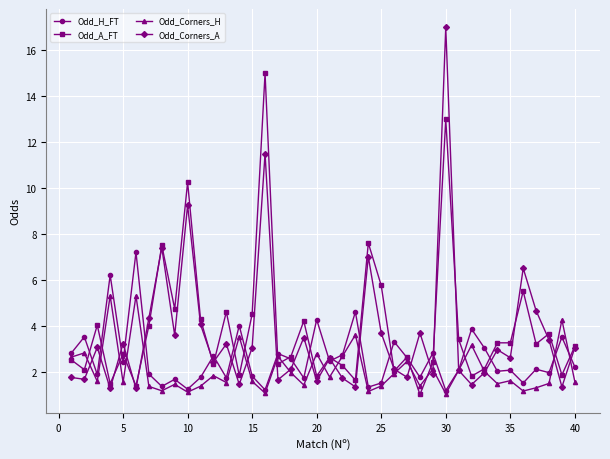

True or false: Odd_A_FT has more than 0 points higher than both neighbors.

True